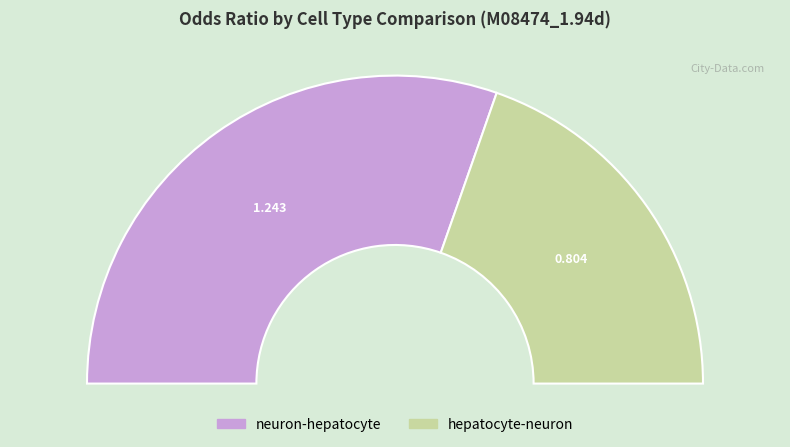

To the nearest percent, what is the difference between the hepatocyte-neuron and neuron-hepatocyte slice percentages?

21%